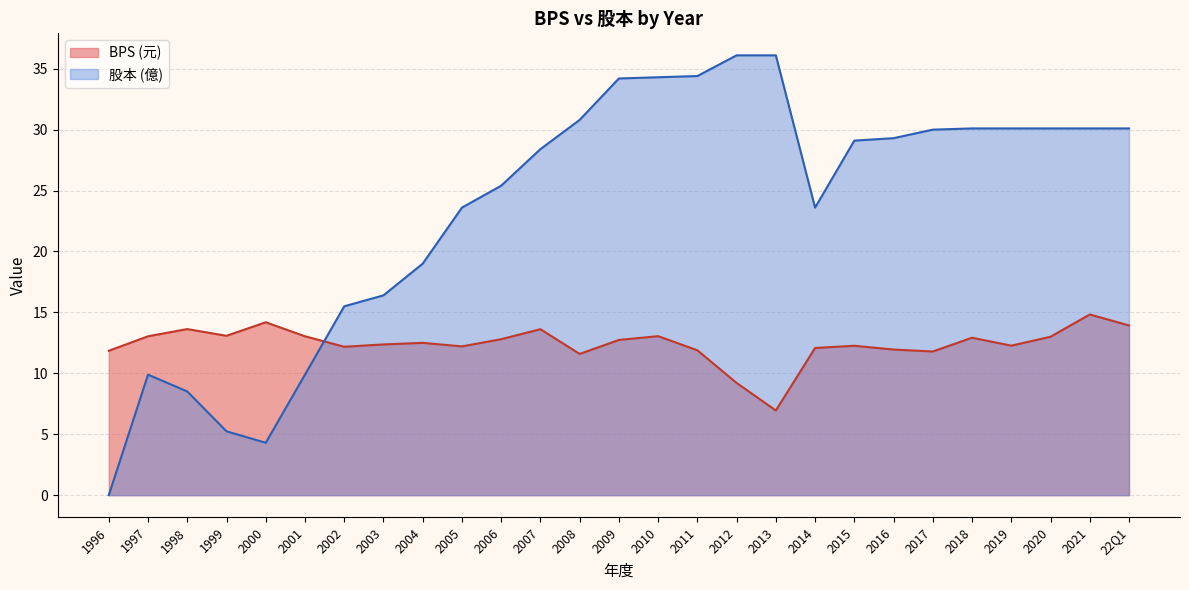

Which series changed the most between 1997 and 1998?

股本 (億)